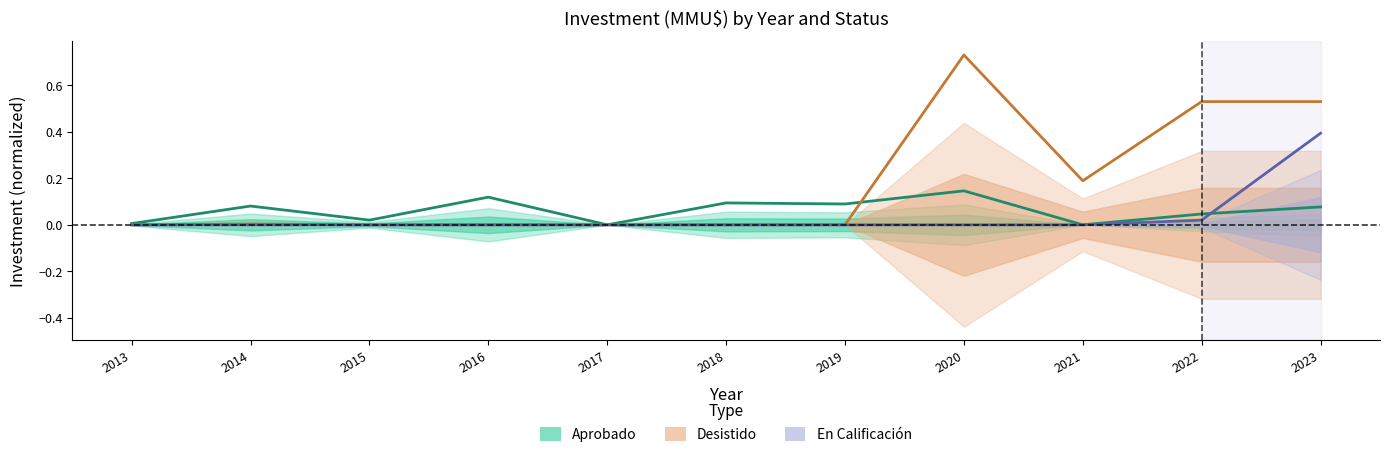

Rank the series at 2016 from lowest to highest value.

Desistido (Partial), En Calificación (Forecast), Aprobado (Estimate)